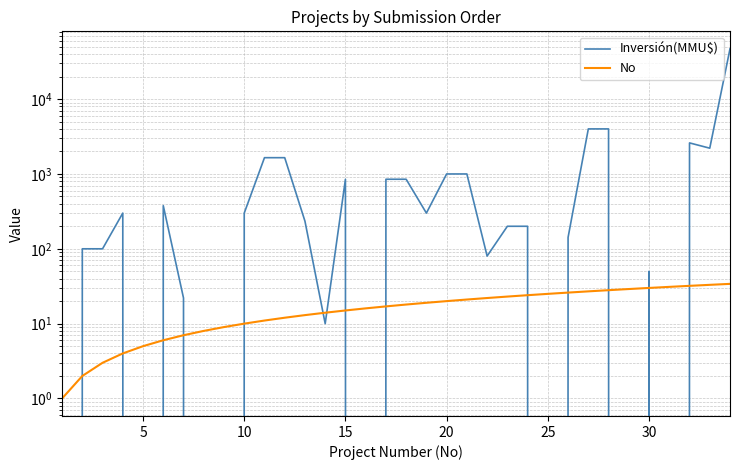

Is this an area chart (filled region under the line)?

No